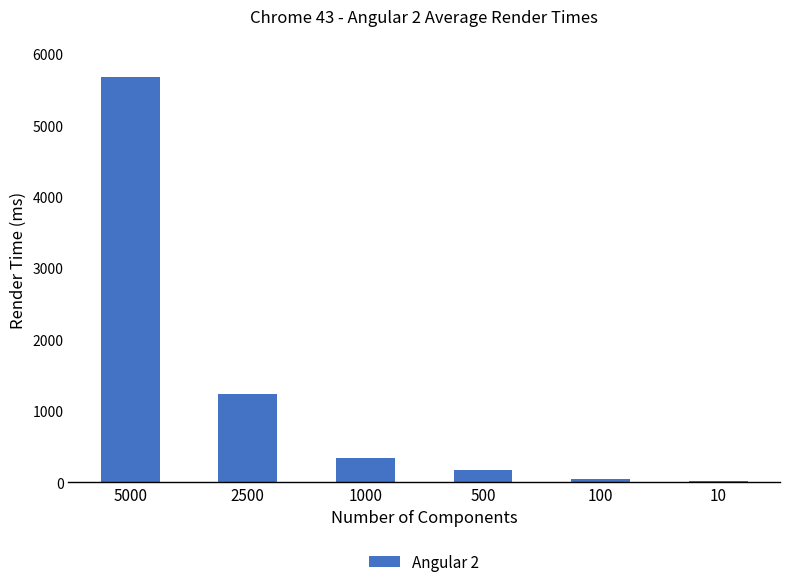

Reading right to left, what are all the values shown in this chart?

10=18	100=48	500=175	1000=332	2500=1240	5000=5683